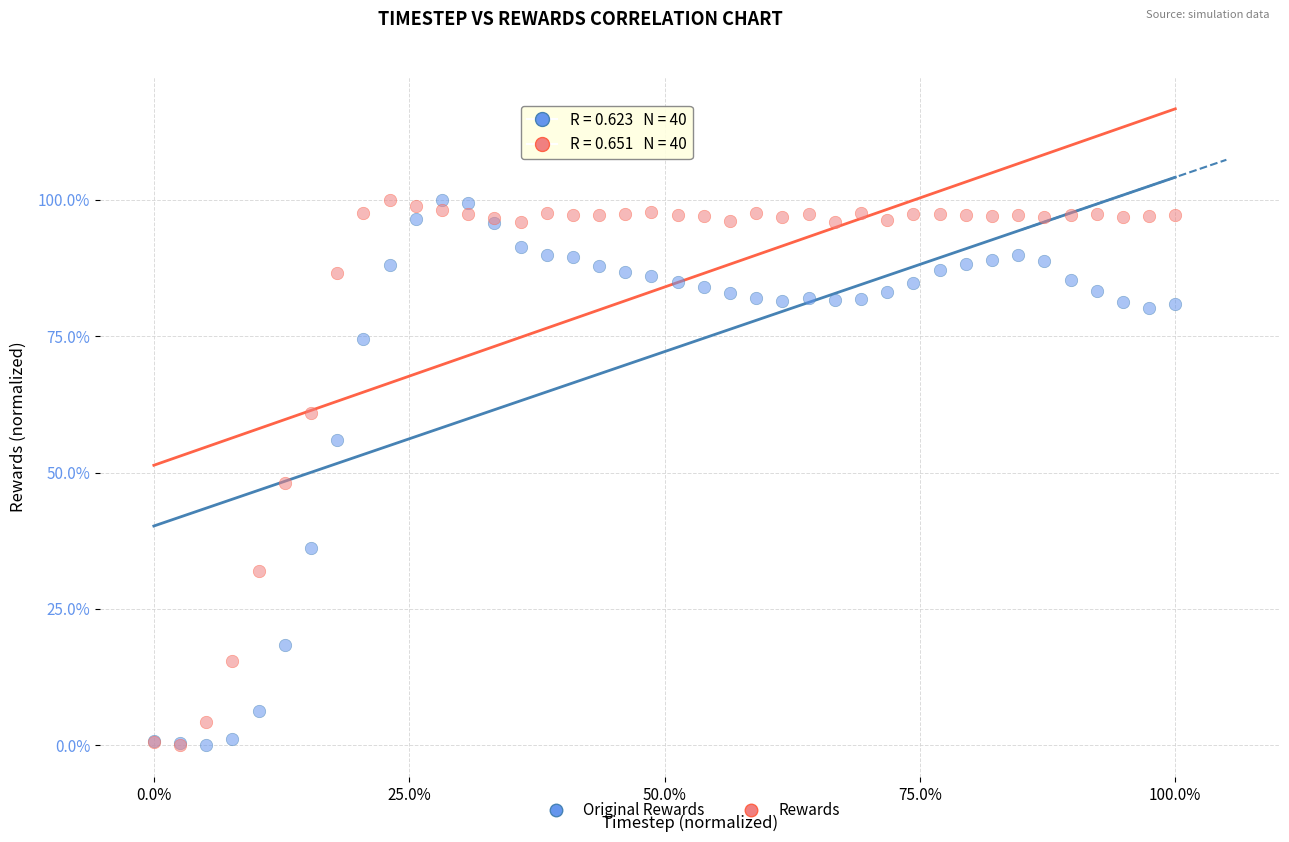

What are all the series names shown in the legend?

Original Rewards, Rewards